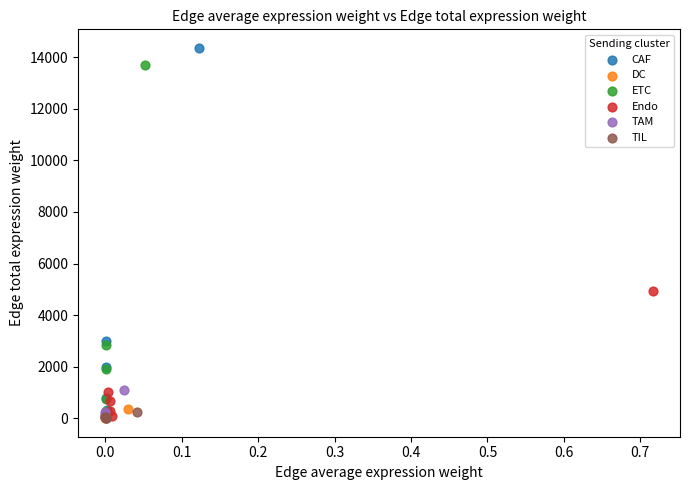

Which series has the widest spread of Y values?

CAF